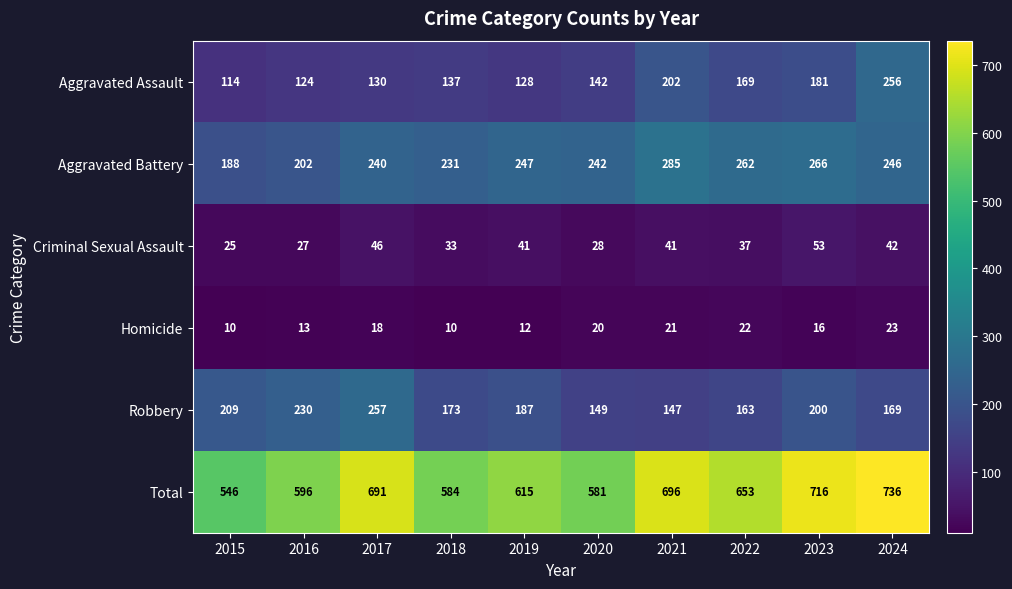

At how many categories does at least one series exceed 628?

5